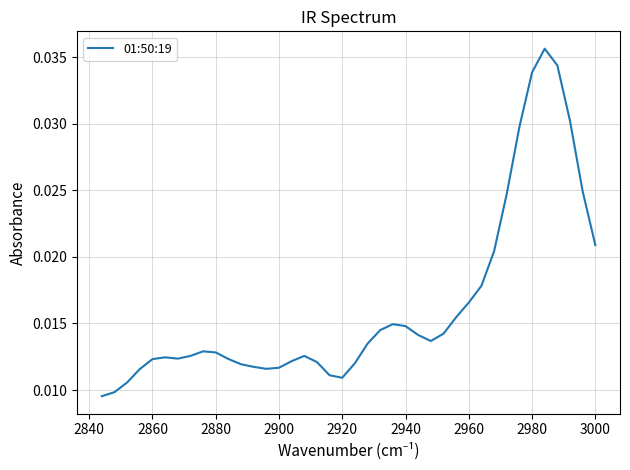

The chart shows a value of 0.0 at 3000. True or false?

False